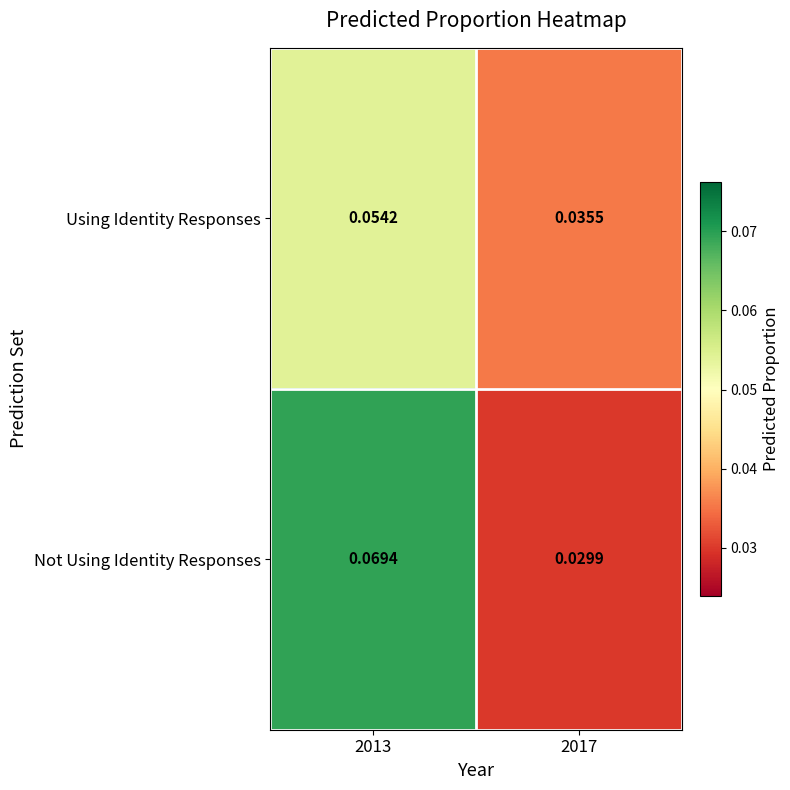

Rank the series by their maximum value, from lowest to highest.

Using Identity Responses, Not Using Identity Responses